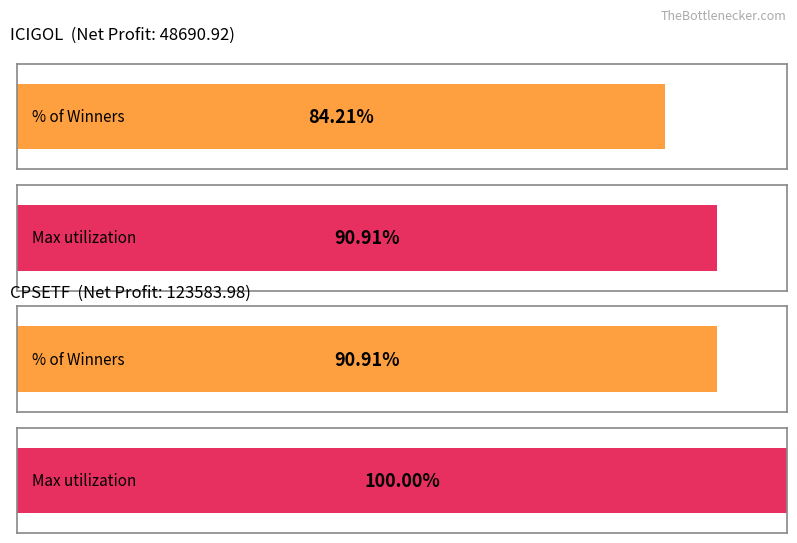

How many bars are there in each group?

2